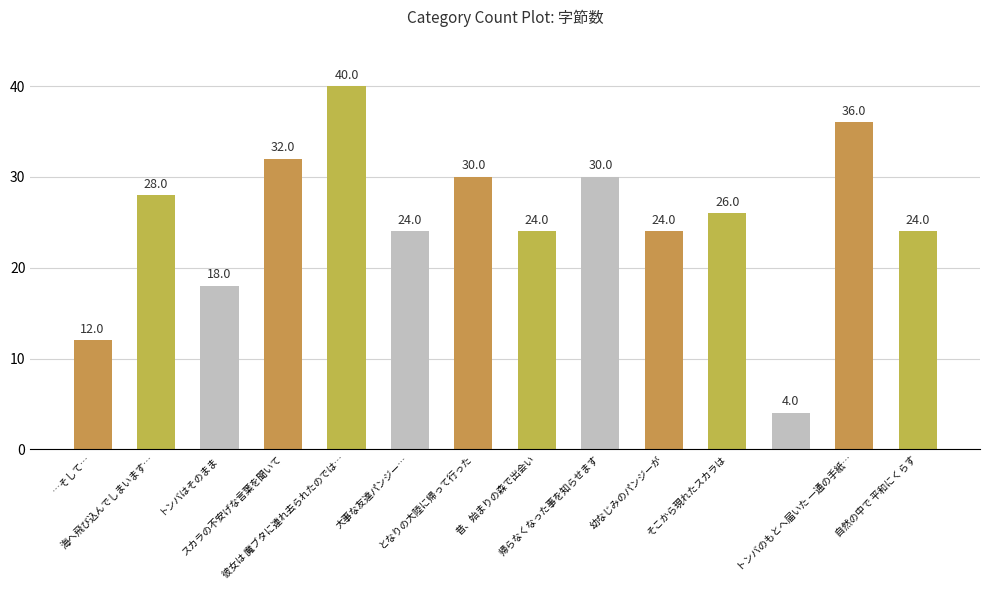

What is the difference between the maximum and minimum values?

36